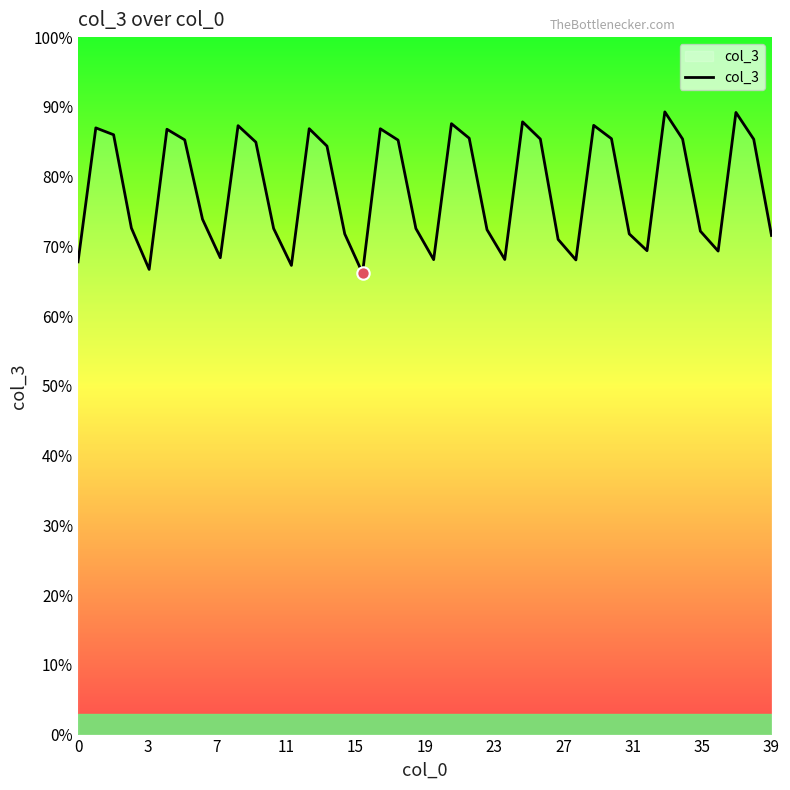

Which has a higher value, 26 or 19?

26